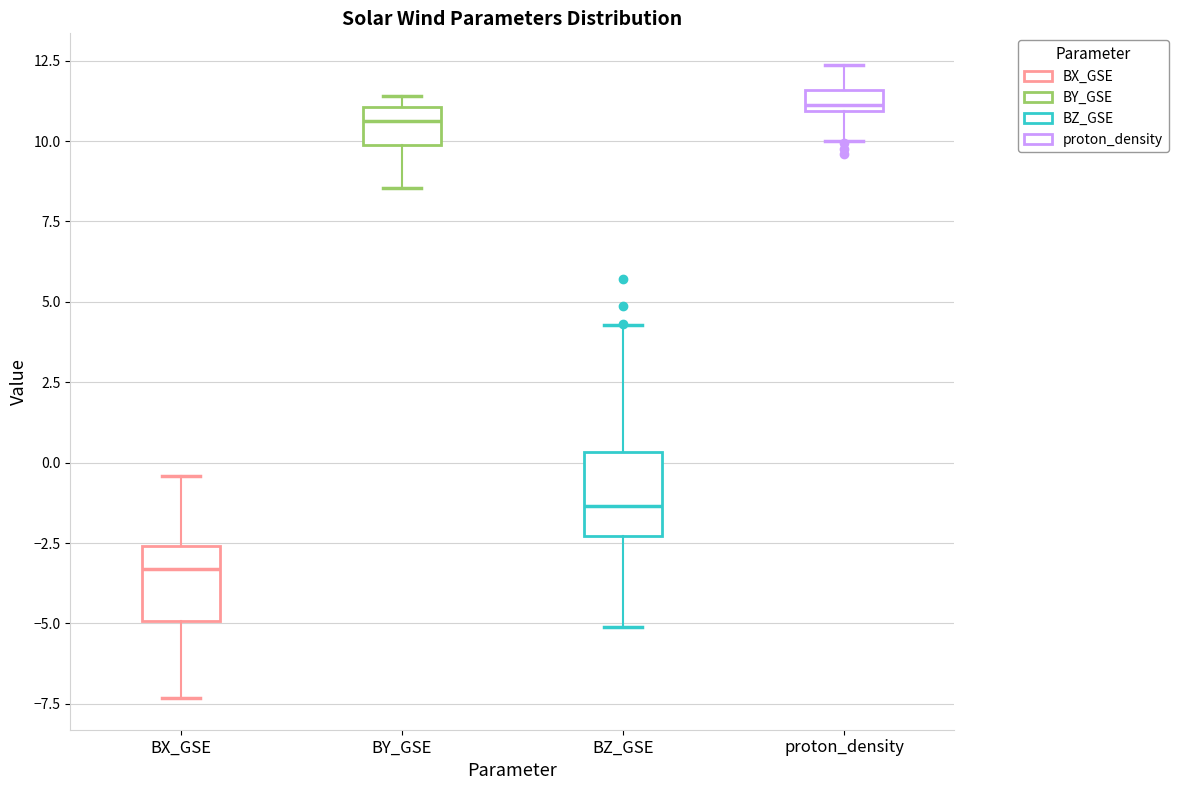

Which box has the highest median line?

proton_density